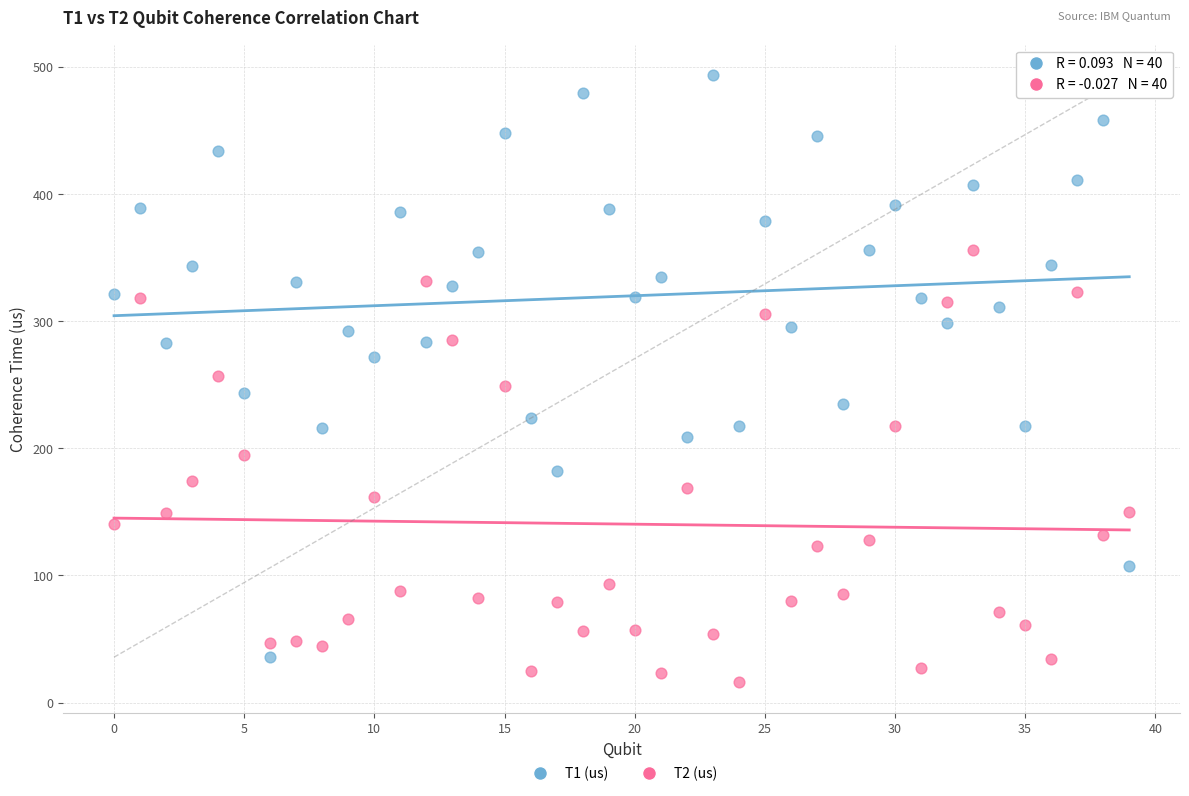

Which series has the largest Y range (max minus min)?

T1 (us)